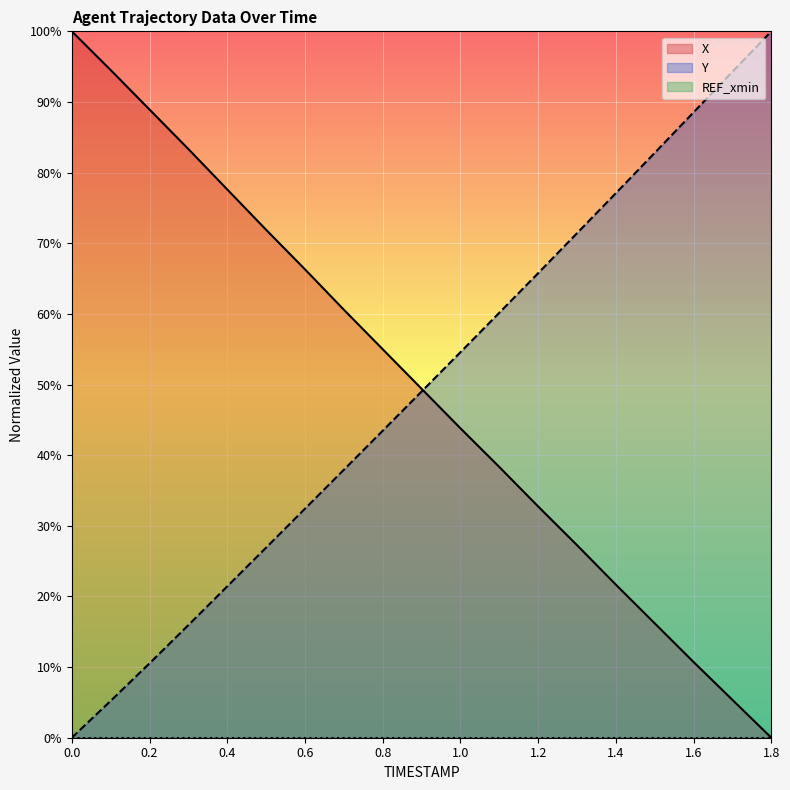

Is it true that Y equals 8.6 at 0.4?

False